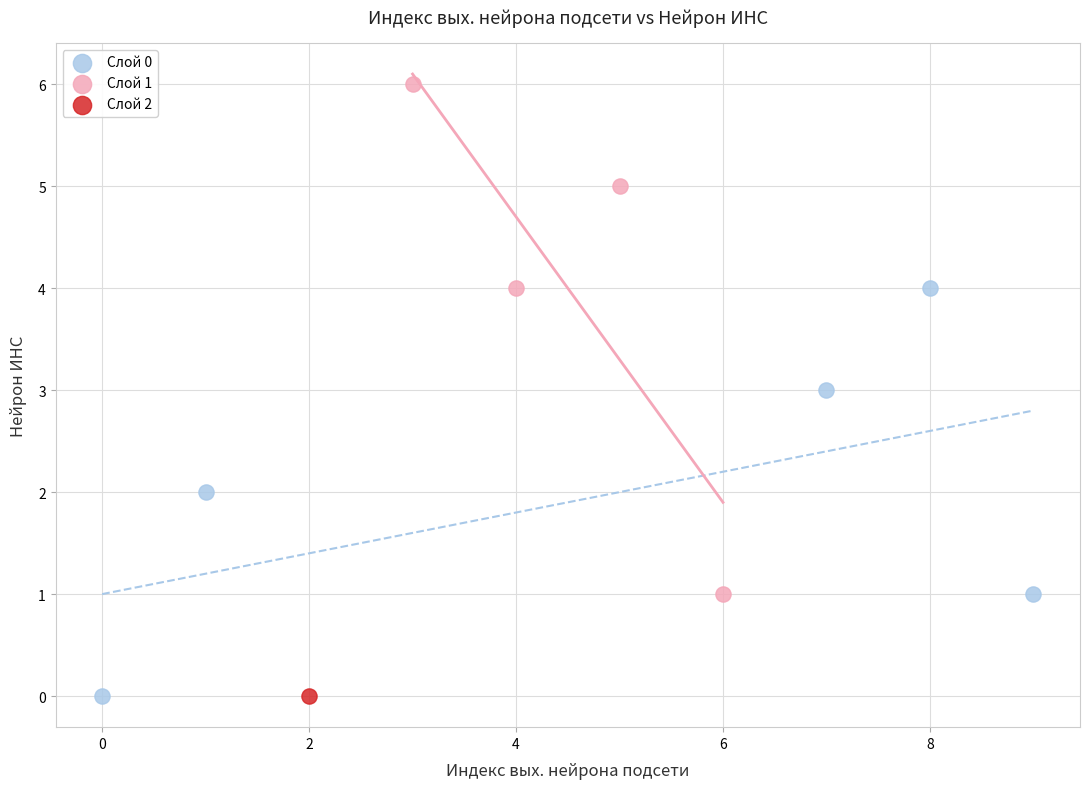

What are all the series names shown in the legend?

Слой 0, Слой 1, Слой 2